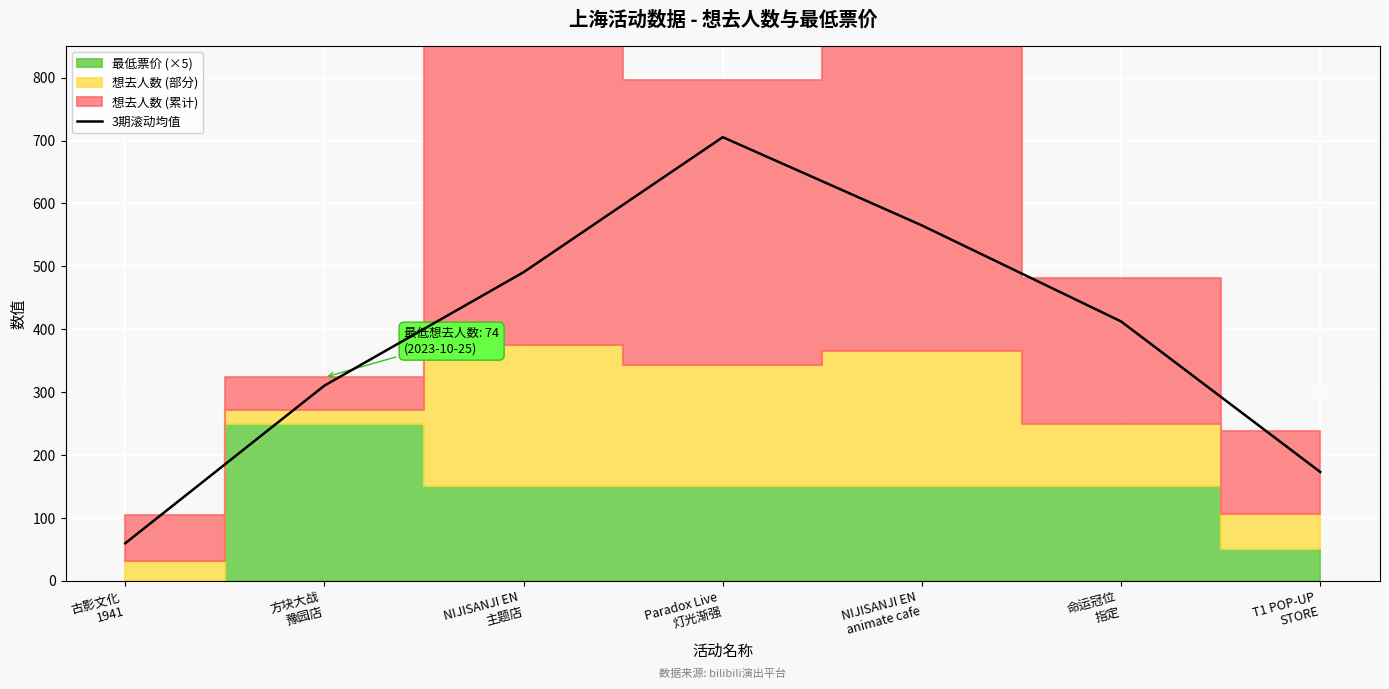

How many lines are shown in the chart?

1